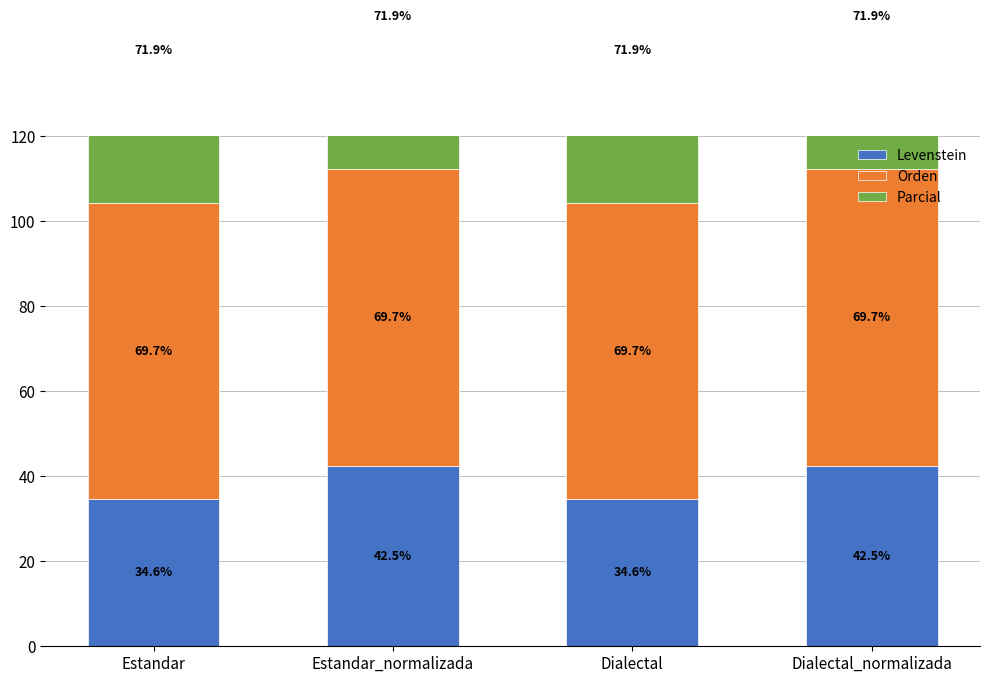

The value of Orden at Estandar_normalizada is 69.7. True or false?

True